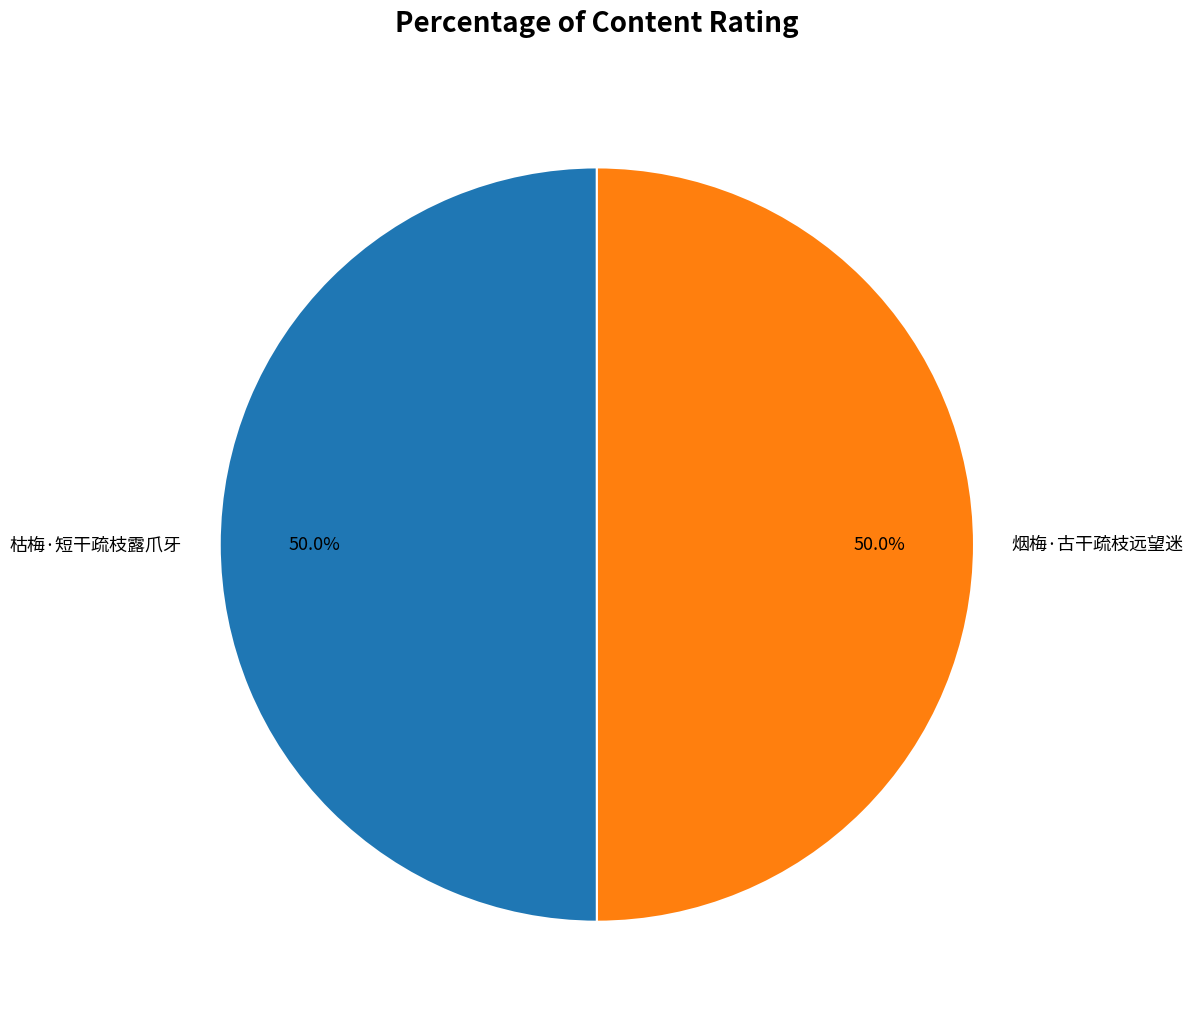

What is the ratio of the value at 枯梅·短干疏枝露爪牙 to the value at 烟梅·古干疏枝远望迷?

1.0